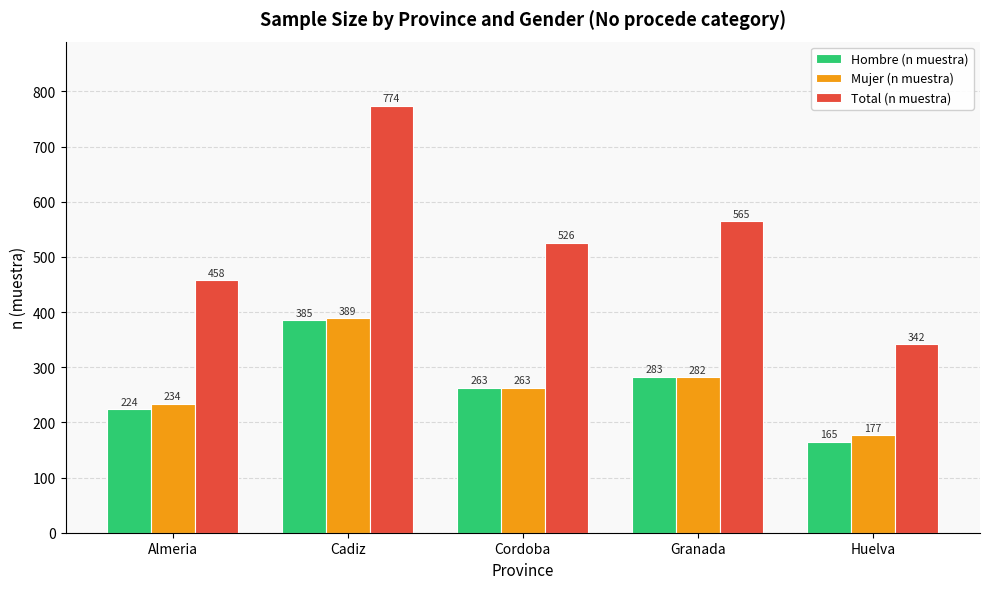

What is the value of the Total (n muestra) bar at the 4th from the left?

565